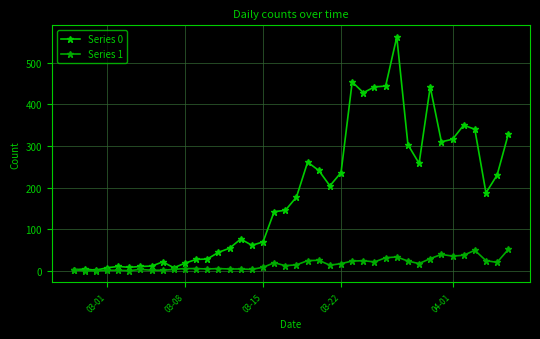

Count the number of categories in the chart.

40